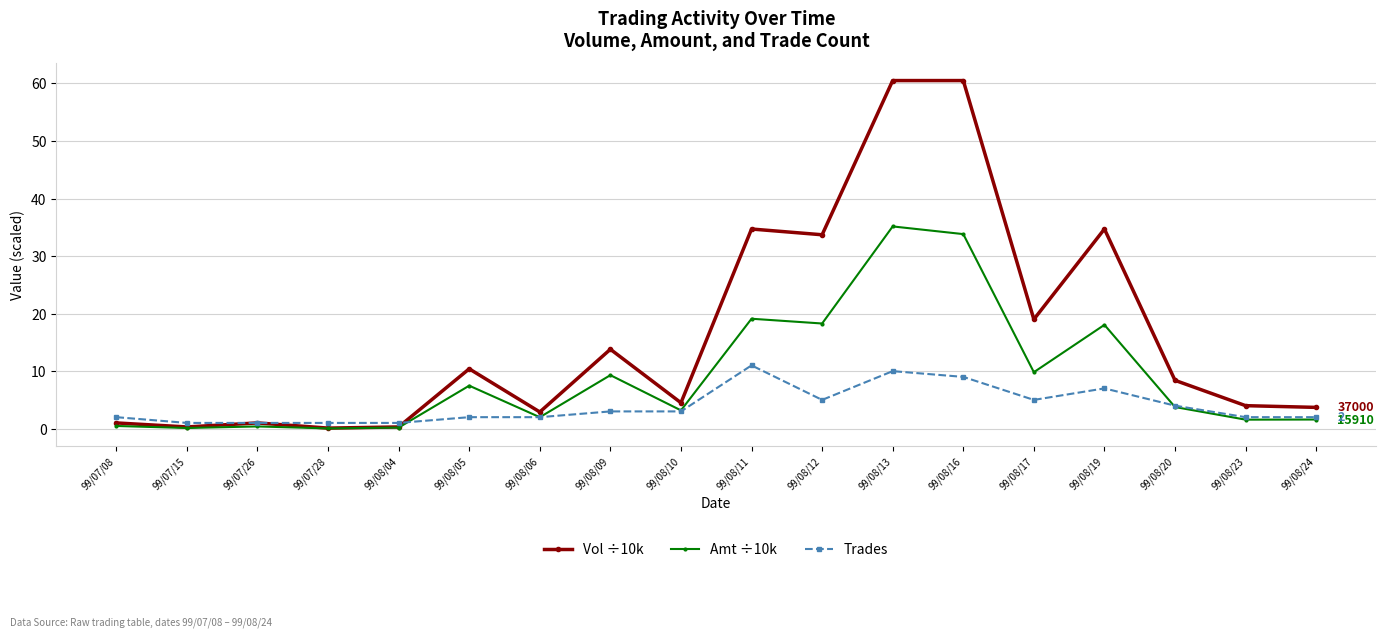

The Amt ÷10k series shows 35.1 at 99/08/13. True or false?

True